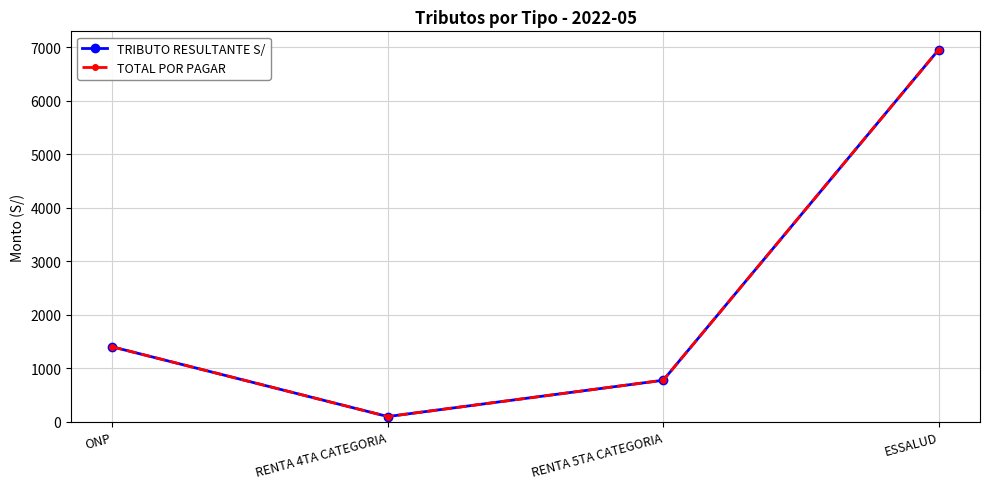

True or false: TOTAL POR PAGAR has more than 1 interior local peaks.

False